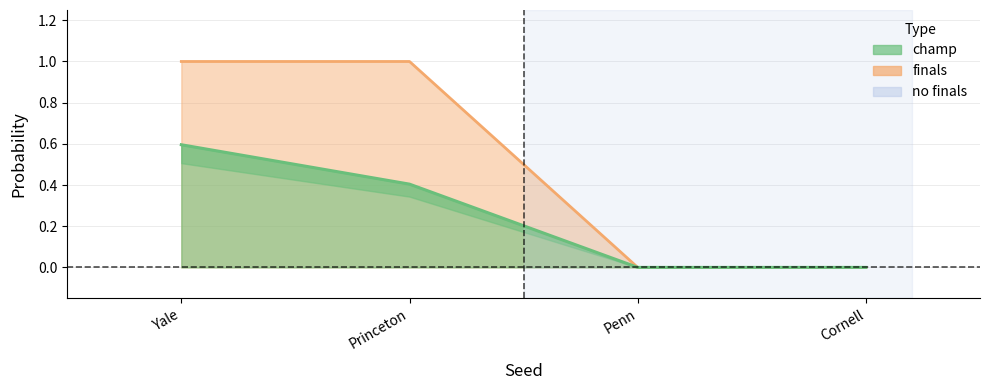

True or false: finals has more than 0 interior local peaks.

False